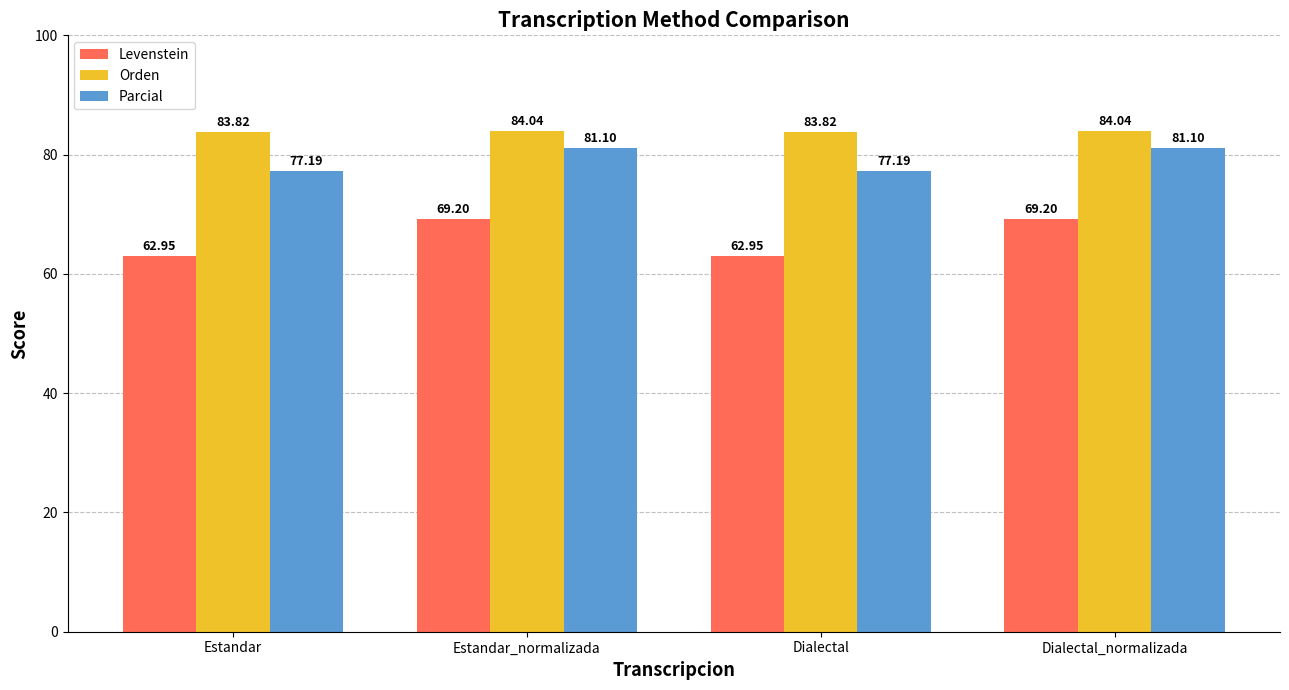

Which series changed the most between Estandar_normalizada and Dialectal?

Levenstein